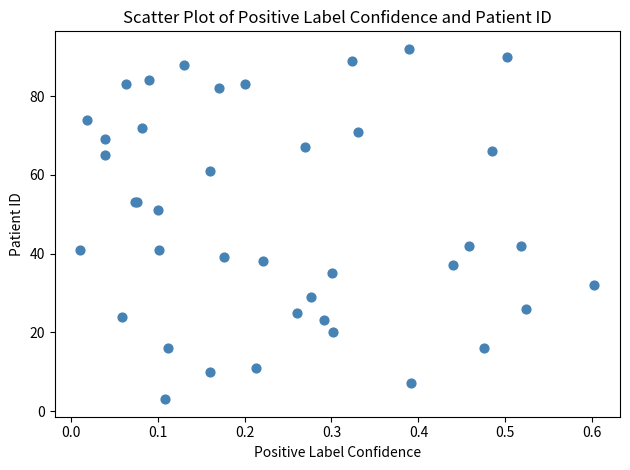

What Y value in the scatter plot is closest to 47?

51